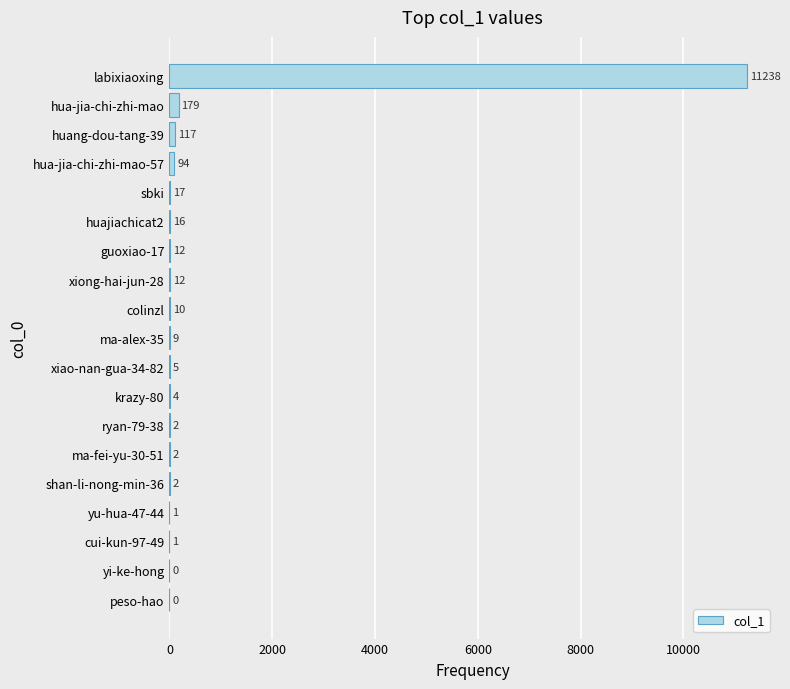

The chart shows a value of 1 at cui-kun-97-49. True or false?

True